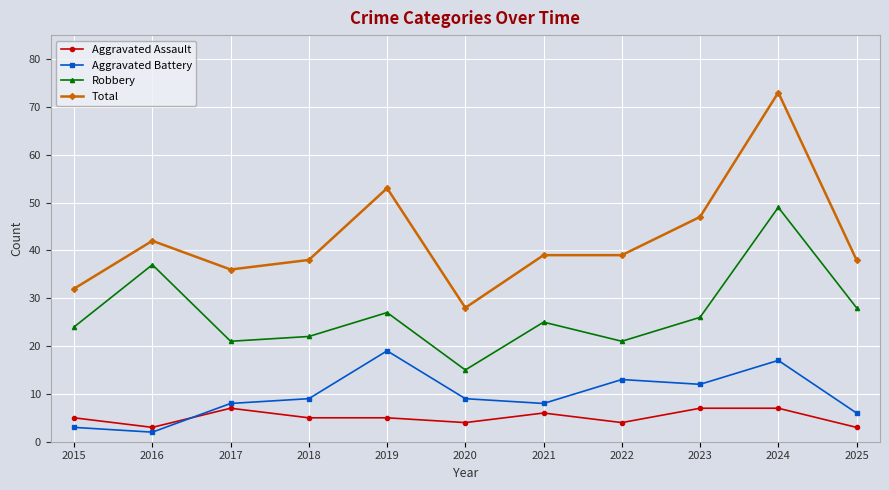

What is the value of the Robbery point at the 2nd from the left?

37